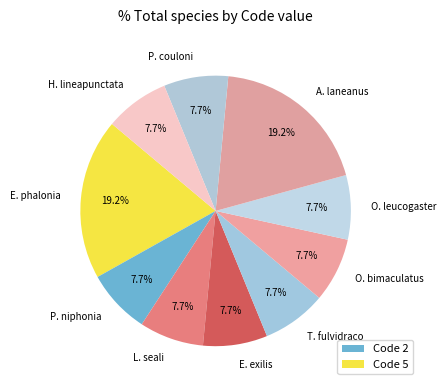

Does E. phalonia account for over 50% of the chart?

No